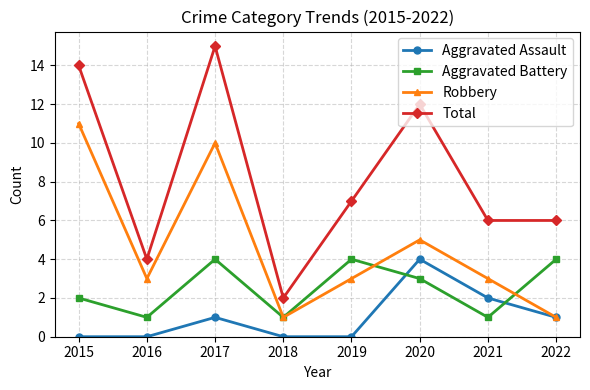

At 2017, list the series in order from smallest to largest.

Aggravated Assault, Aggravated Battery, Robbery, Total